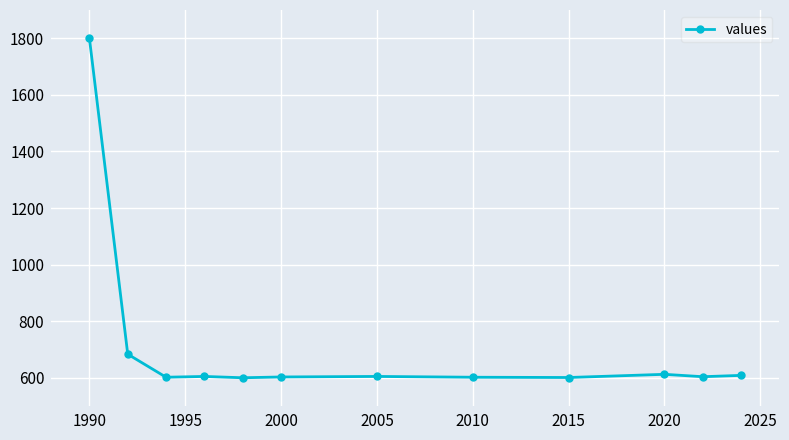

What is the value of the 11th point from the left?

603.7